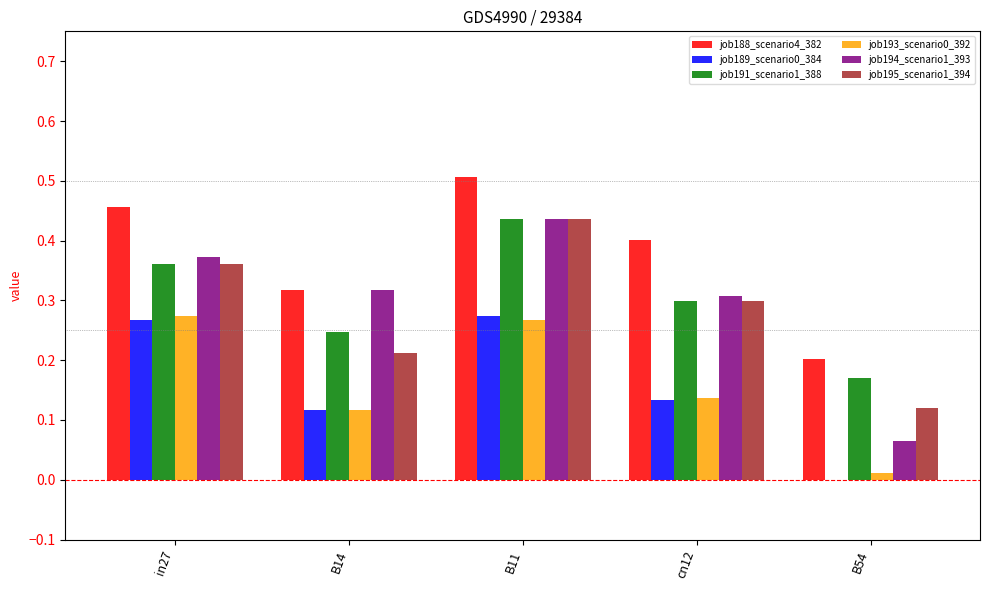

Which series has the largest total across all categories?

job188_scenario4_382